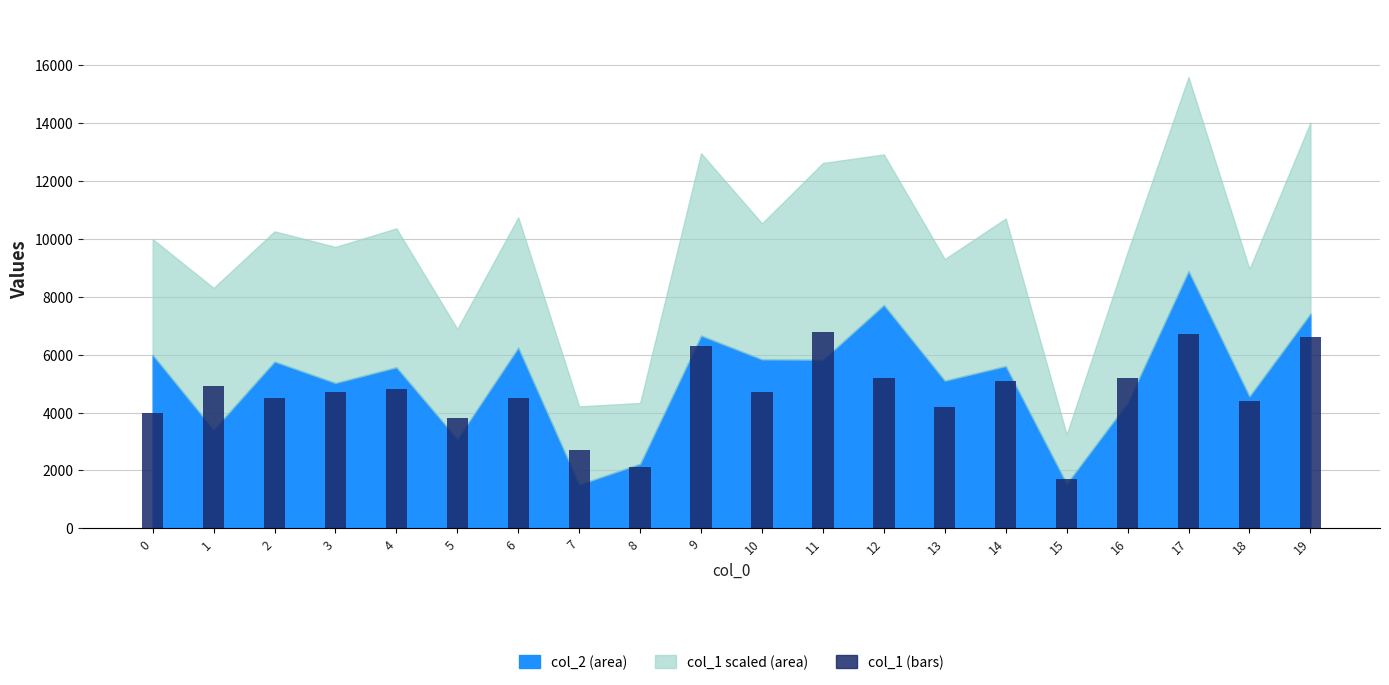

What is the change in value from 0 to 14?

+1100